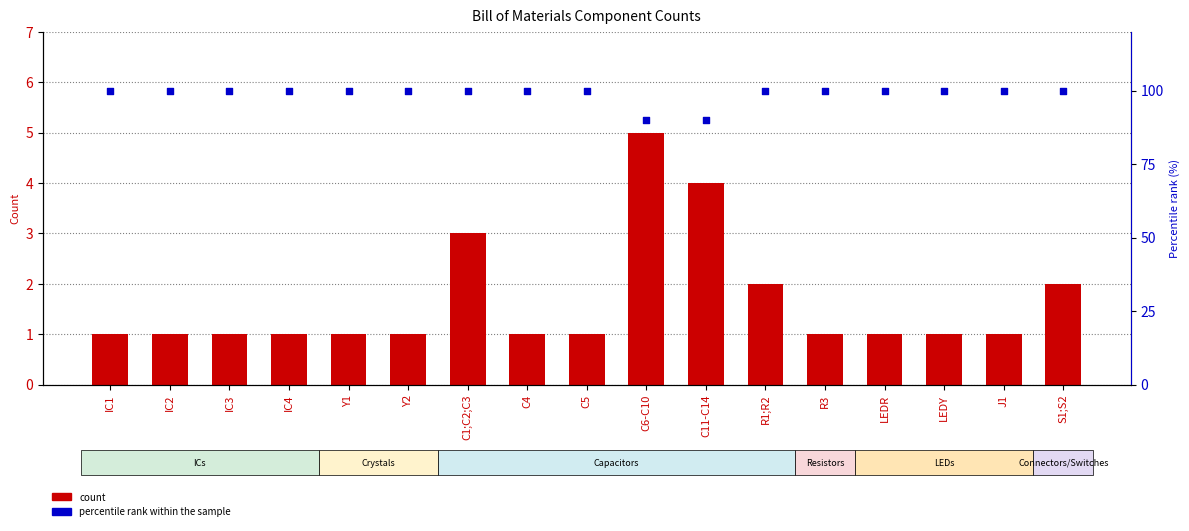

Which series reaches the maximum Y coordinate?

percentile rank within the sample